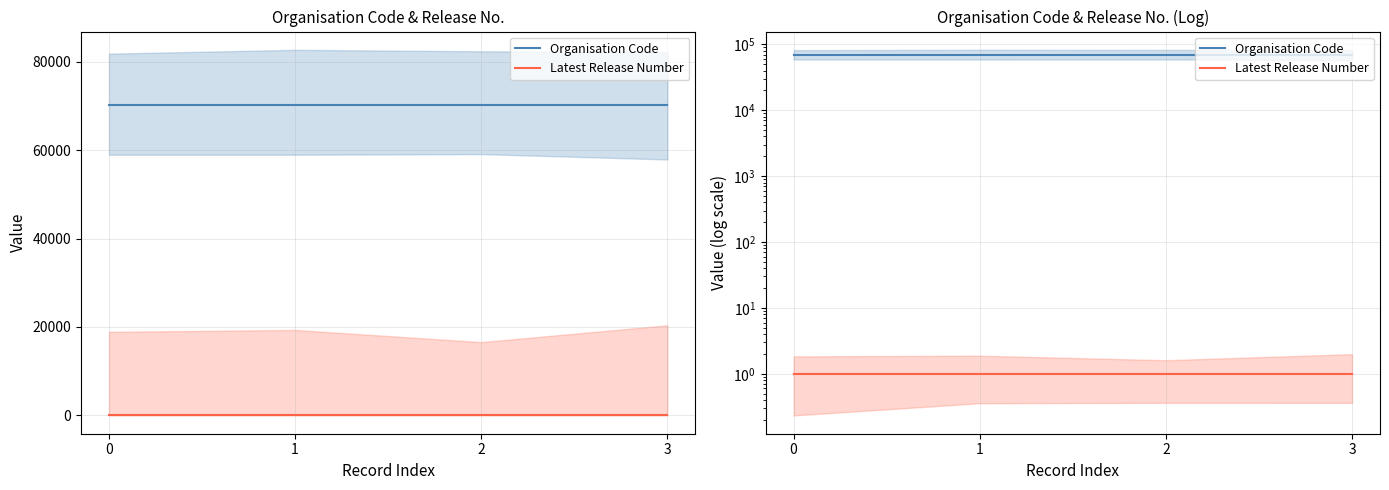

The value of Organisation Code at 1 is 96937. True or false?

False